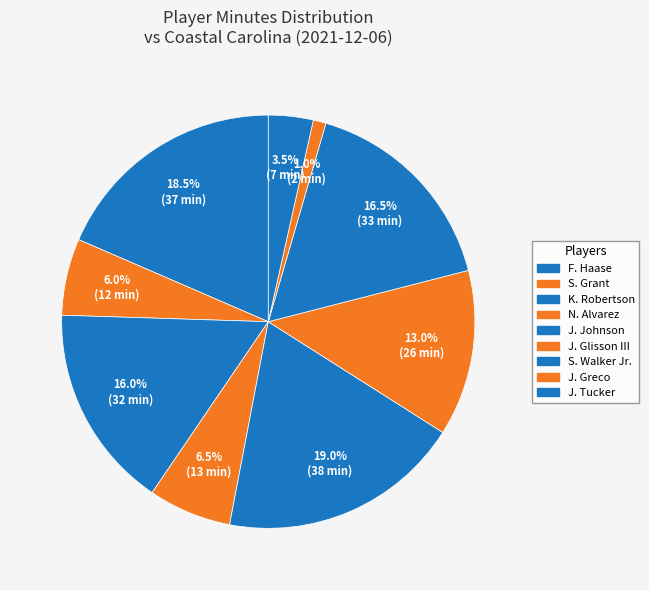

What is the smallest slice in the pie chart?

J. Greco